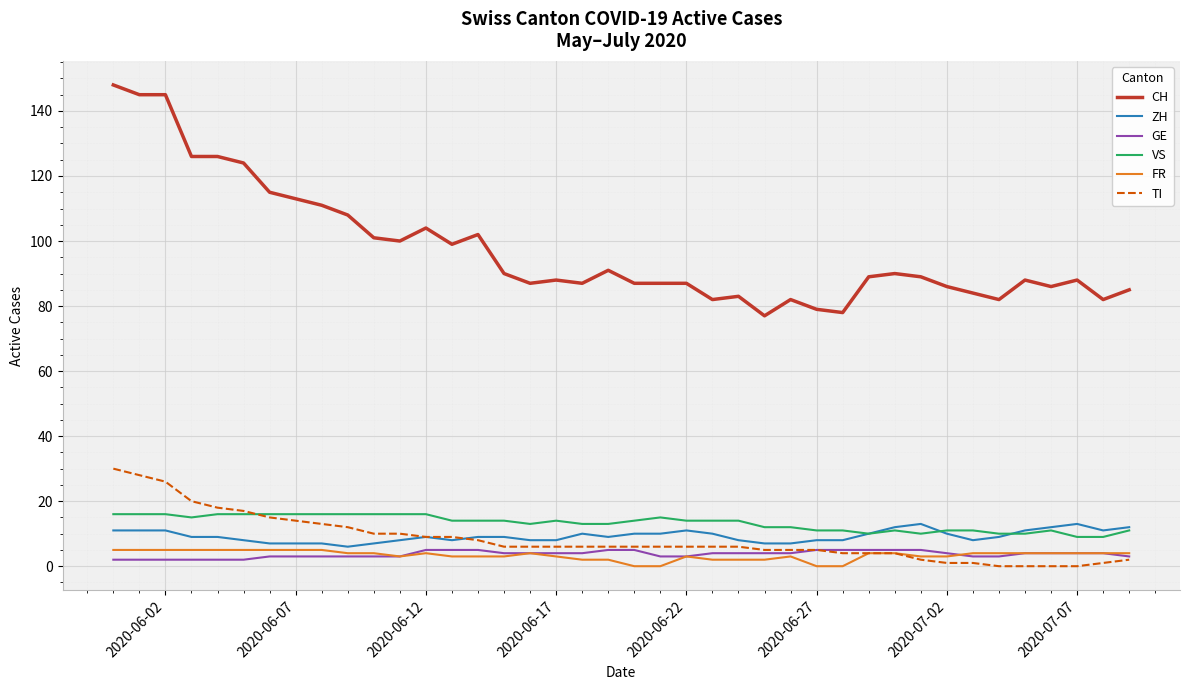

What are all the series names shown in the legend?

CH, ZH, GE, VS, FR, TI